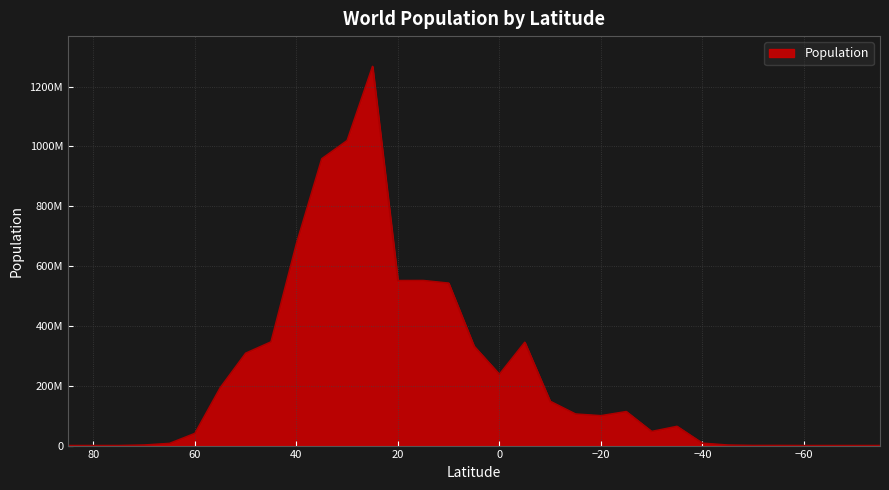

What is the greatest value displayed?

1267396947.6